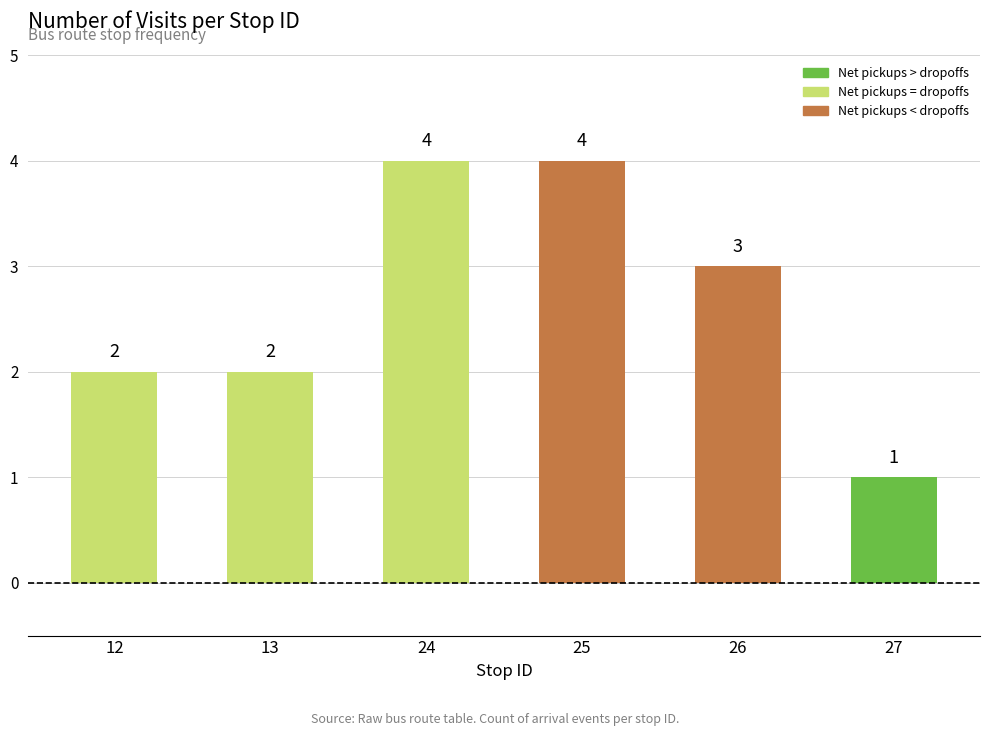

True or false: the data shows 4 at 24.

True